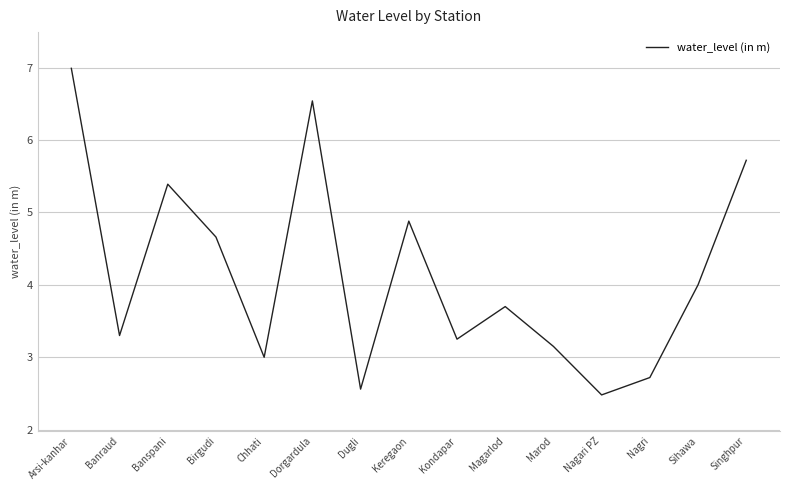

True or false: the data shows 3.0 at Chhati.

True